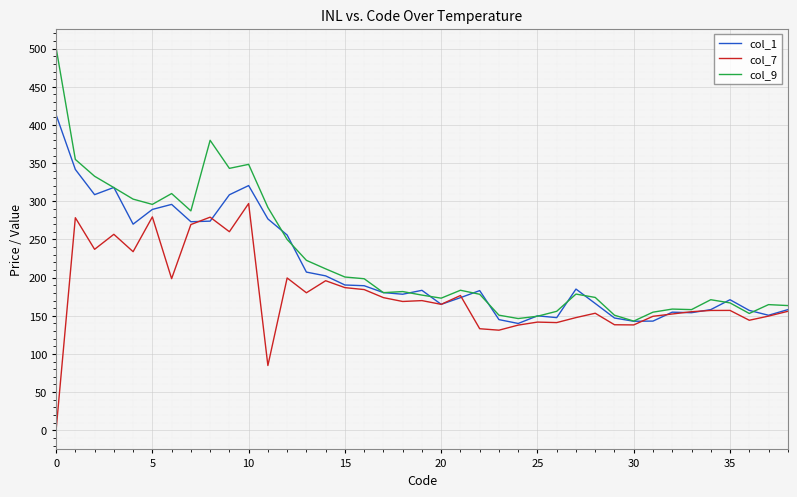

Which series has the largest range (max minus min)?

col_9